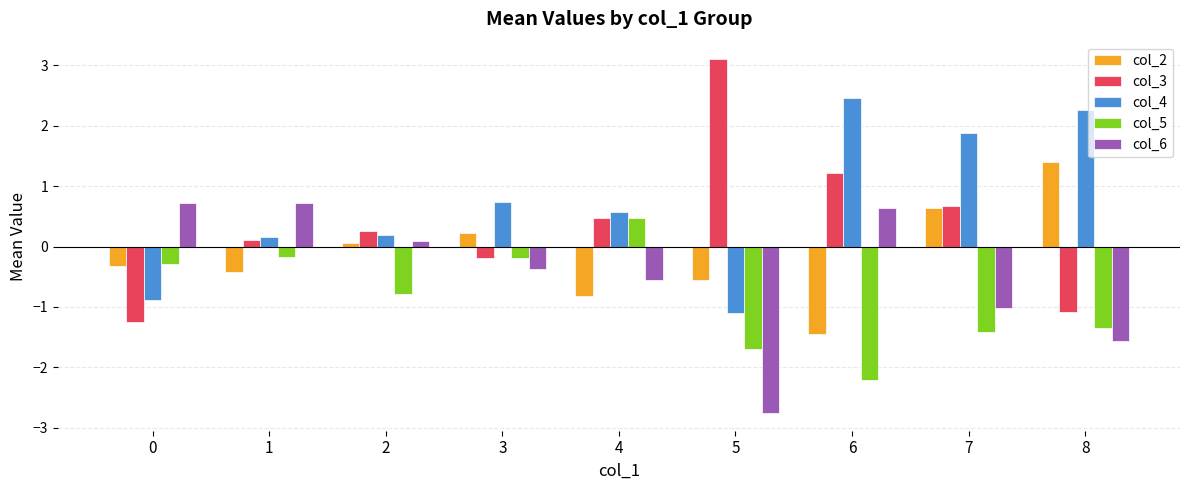

What is the difference between the maximum and minimum values in the col_2 series?

2.8